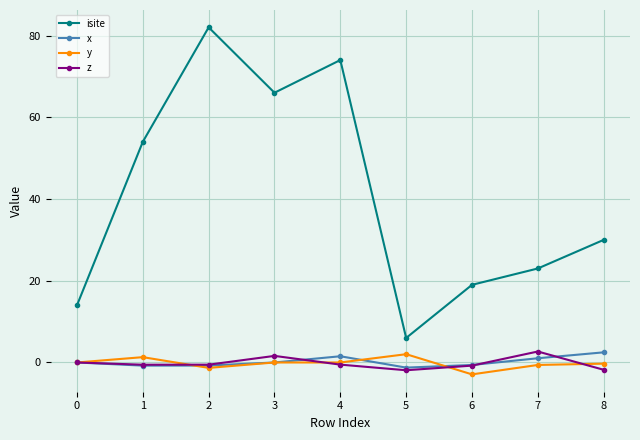

How many distinct data groups are displayed?

4